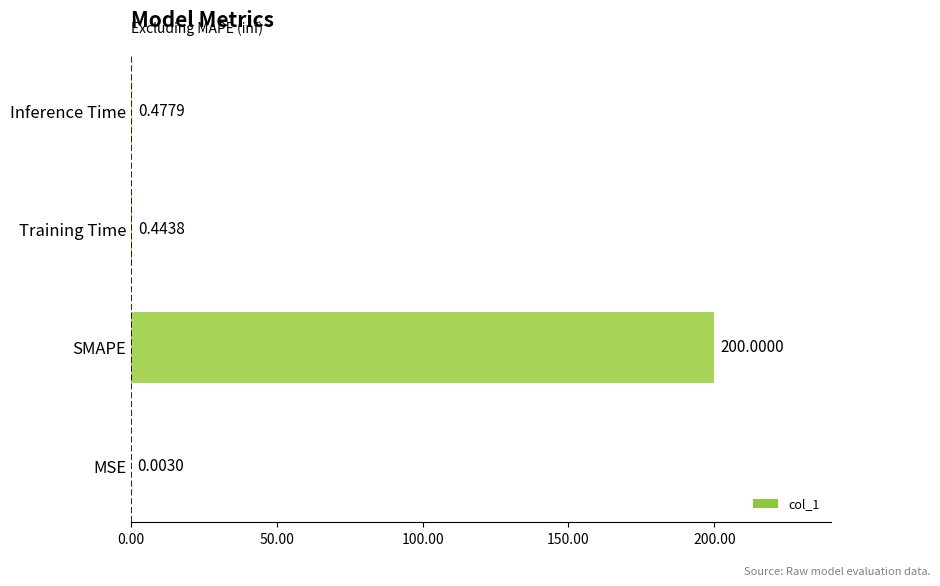

Which has a higher value, Training Time or MSE?

Training Time